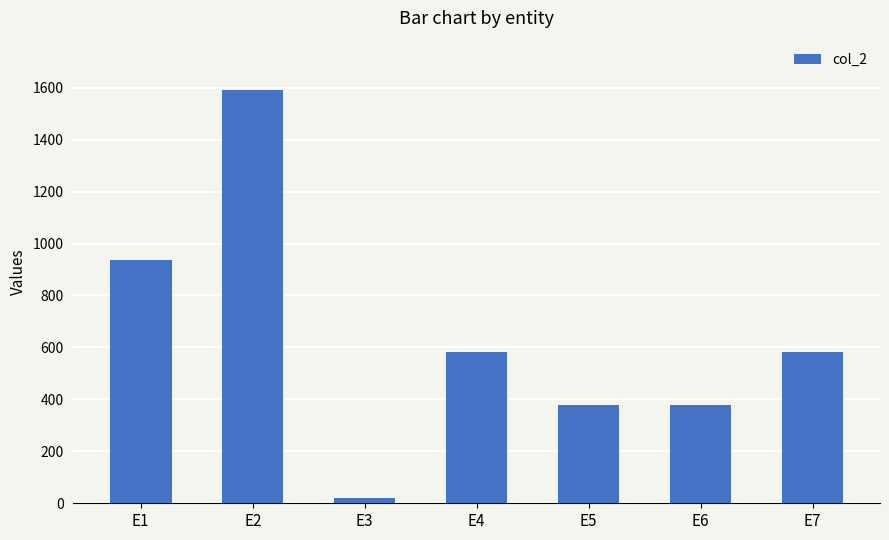

Is it true that the value at E4 is 581?

True